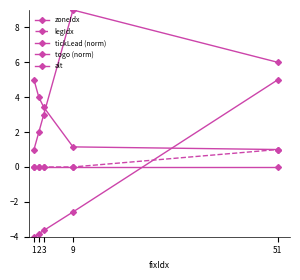

How many lines are shown in the chart?

5